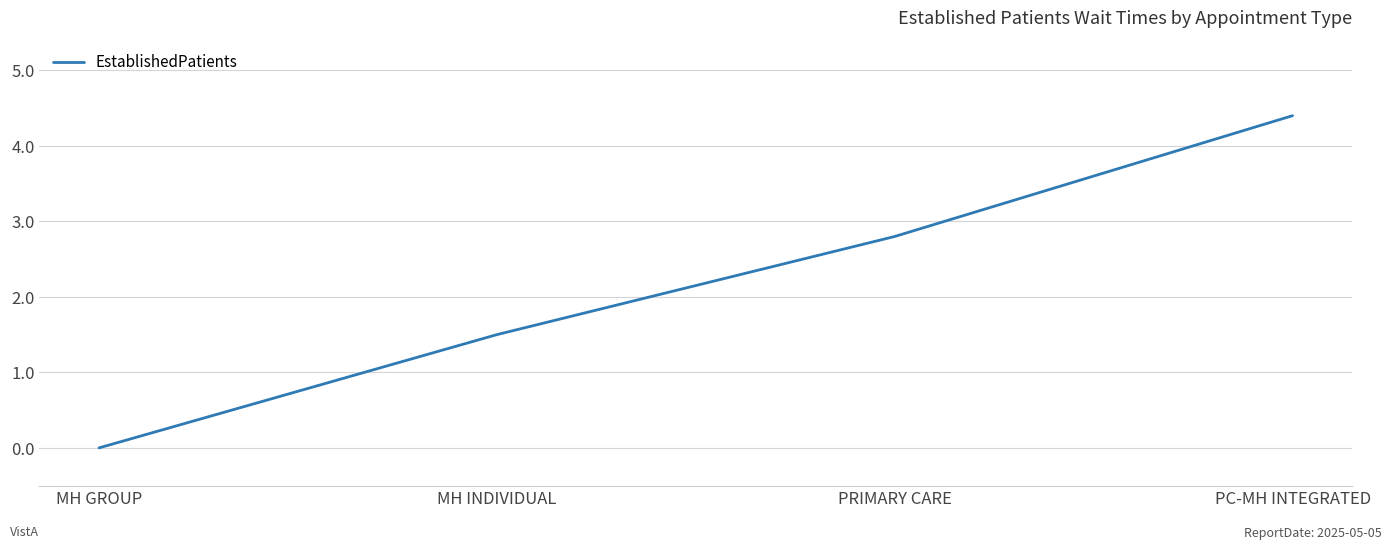

Approximately how many times larger is the value at PC-MH INTEGRATED compared to MH INDIVIDUAL?

2.9